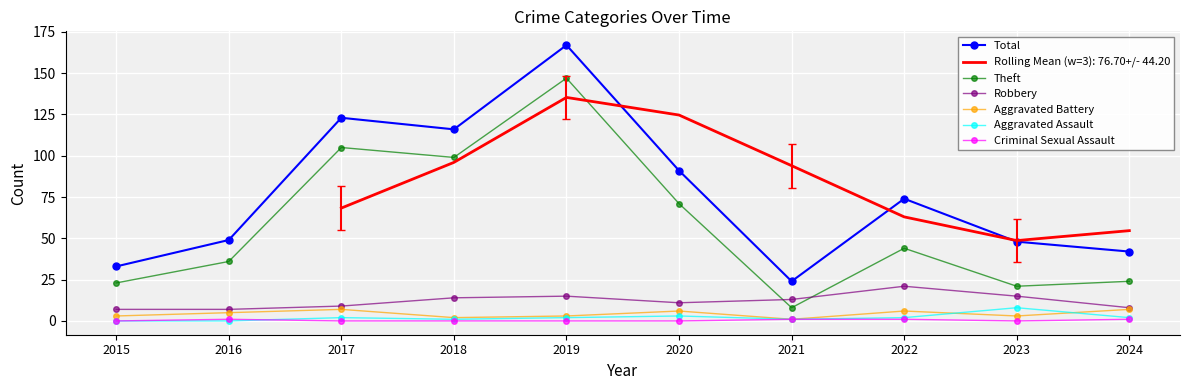

Rank the series at 2016 from highest to lowest value.

Total, Theft, Robbery, Aggravated Battery, Criminal Sexual Assault, Aggravated Assault